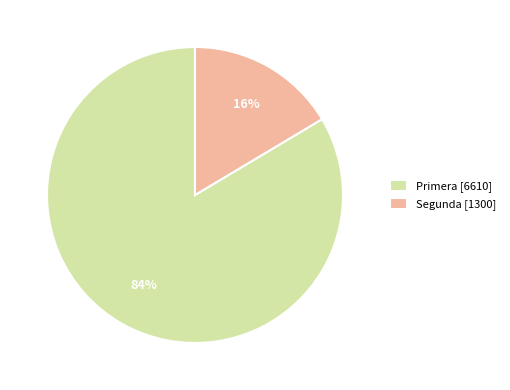

How many slices are in this pie chart?

2